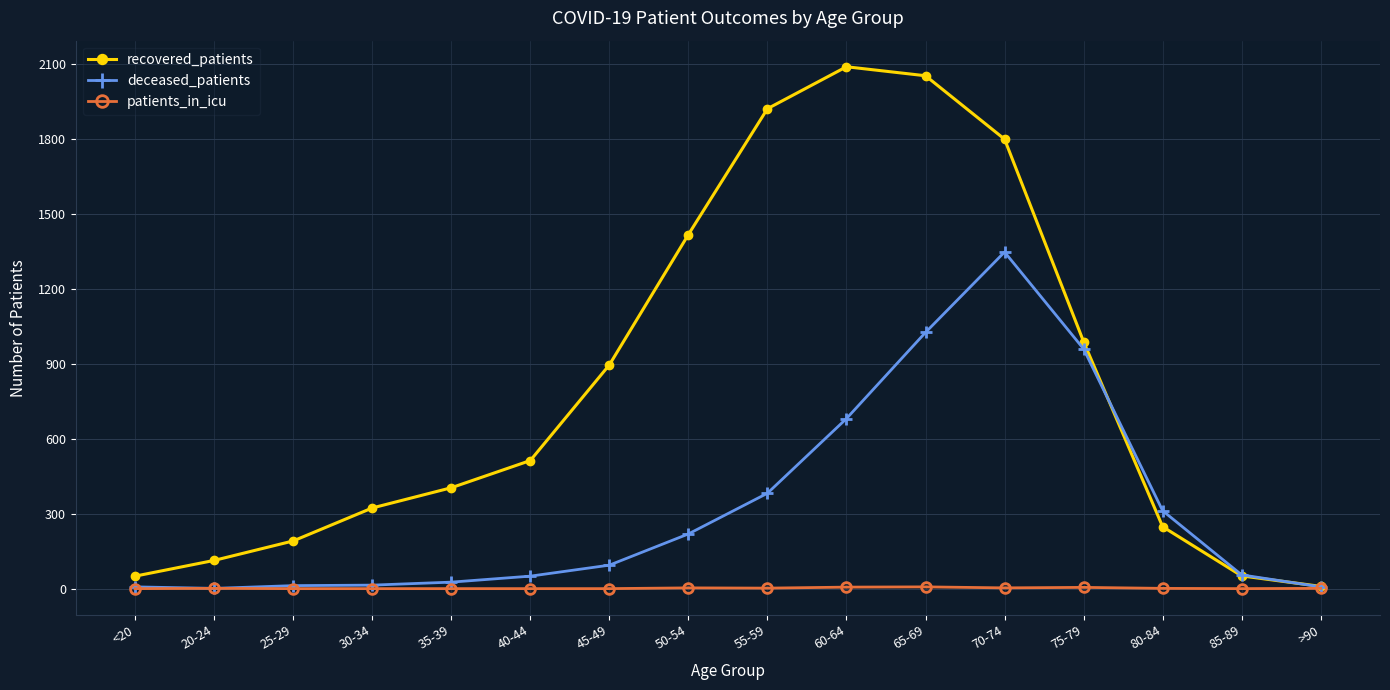

What is the value of the recovered_patients point at the 4th from the left?

323